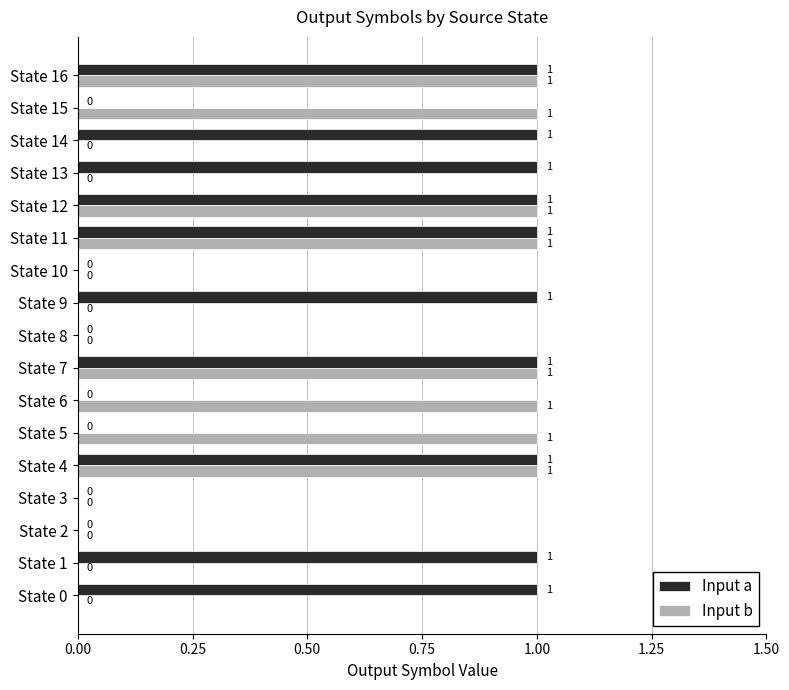

Which series has the largest total across all categories?

Input a